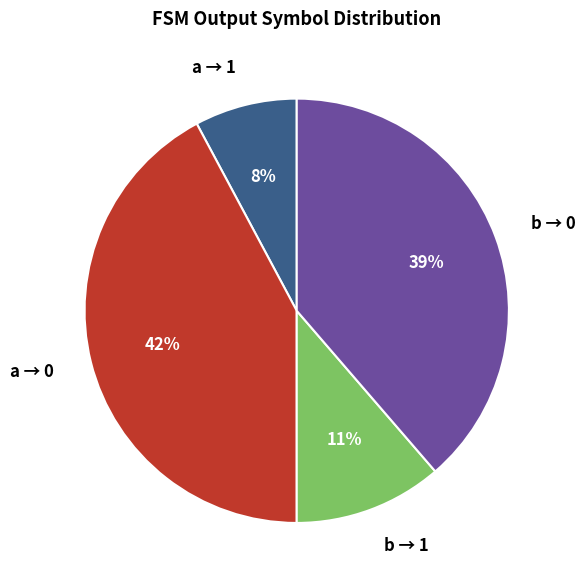

How many slices are in this pie chart?

4